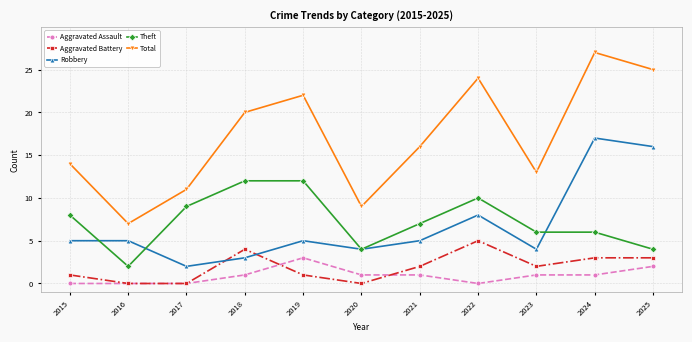

Where is the first local minimum for Robbery?

2017